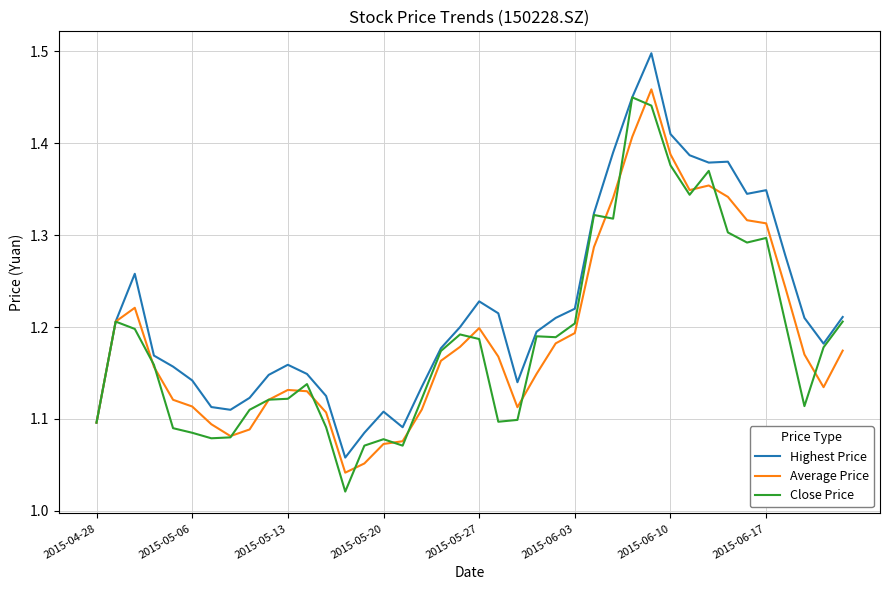

Which series has the largest total across all categories?

Highest Price